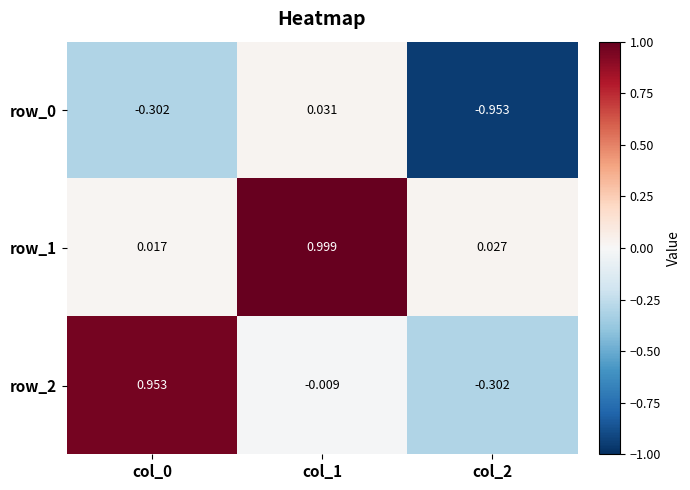

Which series has the widest spread of values?

row_2